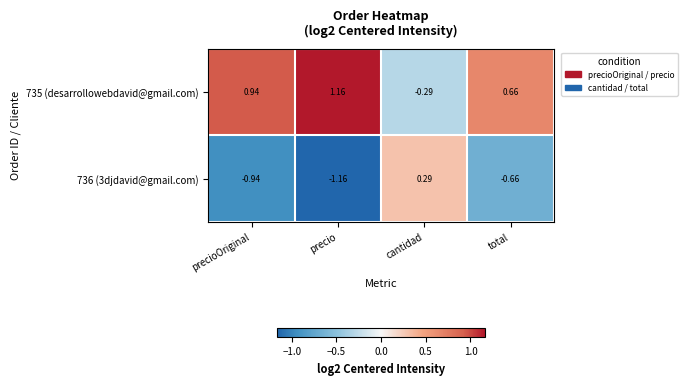

Rank the categories by 735 (desarrollowebdavid@gmail.com) value from highest to lowest.

precio, precioOriginal, total, cantidad